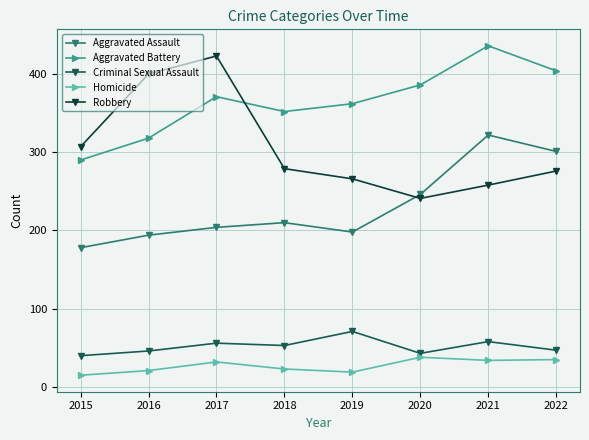

At 2018, list the series in order from largest to smallest.

Aggravated Battery, Robbery, Aggravated Assault, Criminal Sexual Assault, Homicide